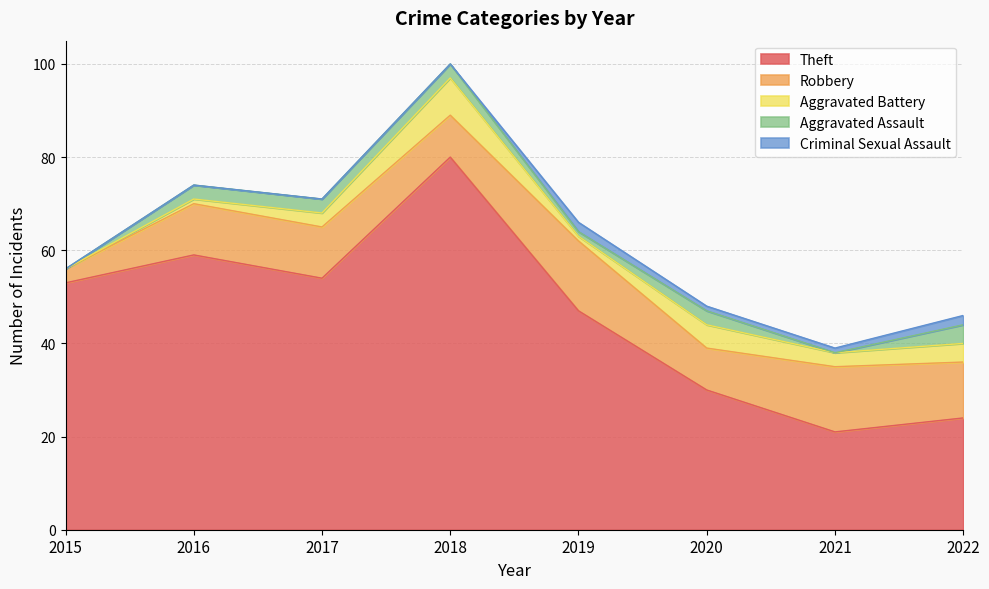

Where is the first local maximum for Theft?

2016